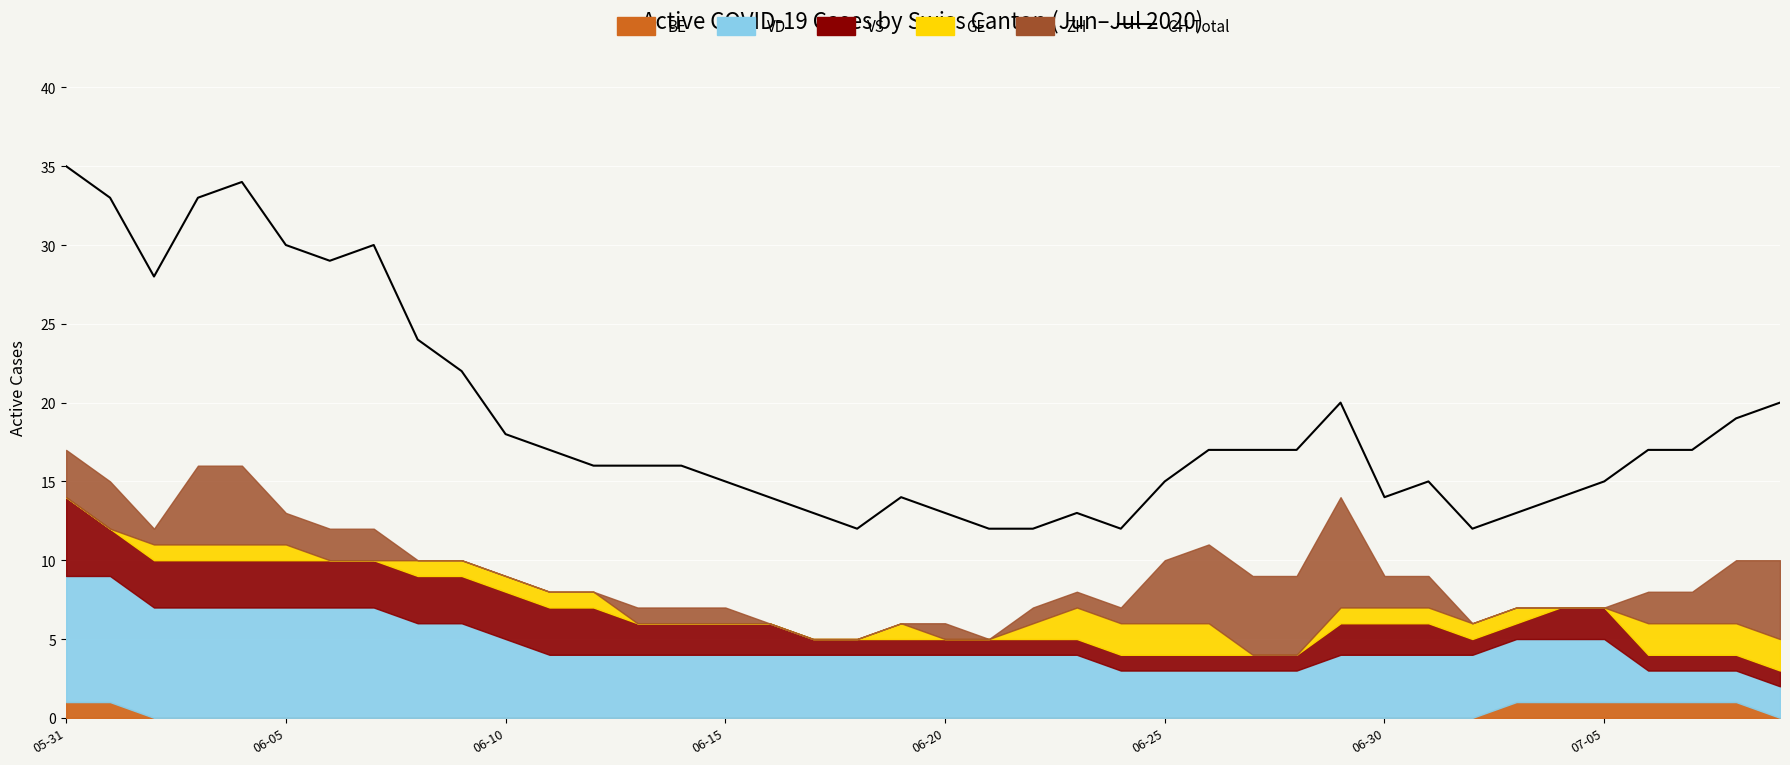

What is the maximum value shown in the chart?

35